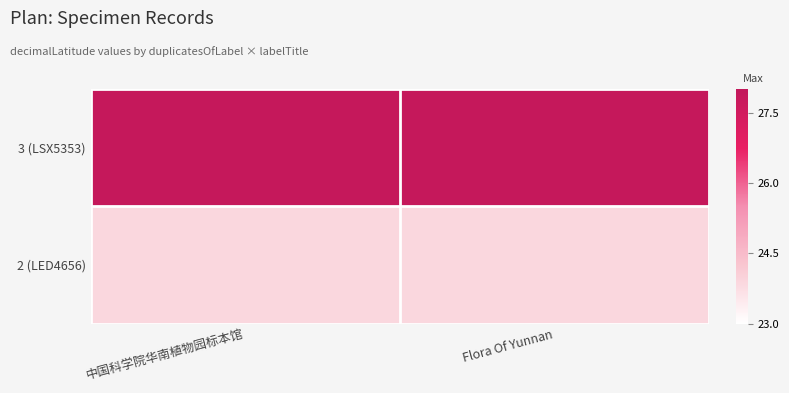

At which category does the chart reach its minimum across all series?

中国科学院华南植物园标本馆